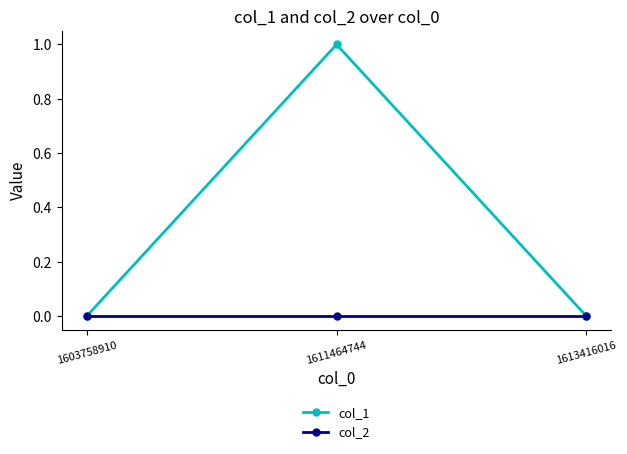

List the series in order of their overall mean, highest first.

col_1, col_2